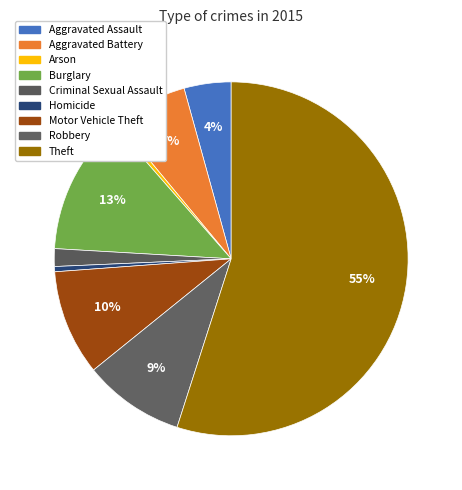

What percentage is the Criminal Sexual Assault slice, to the nearest percent?

2%